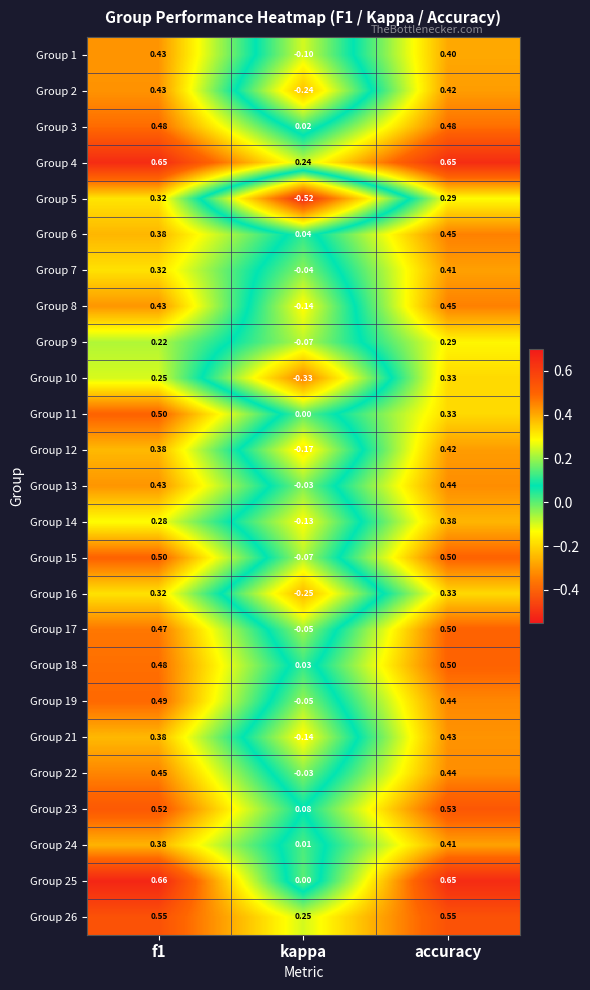

At which category is the sum across all series the highest?

accuracy